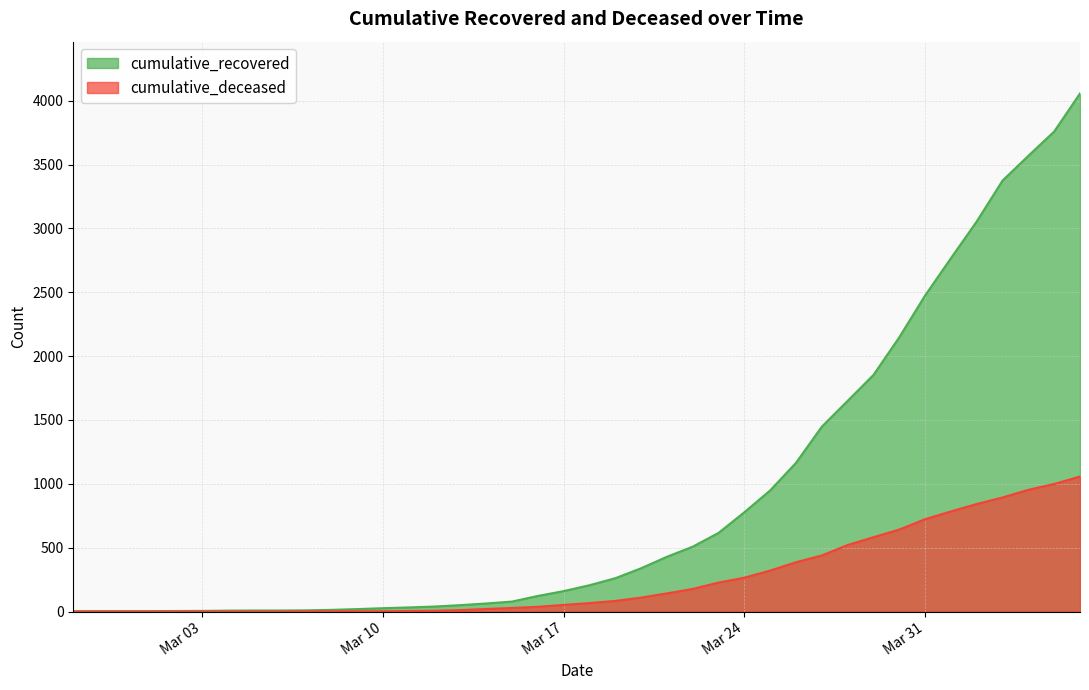

What is the difference between the maximum and second lowest values in the cumulative_deceased series?

1057